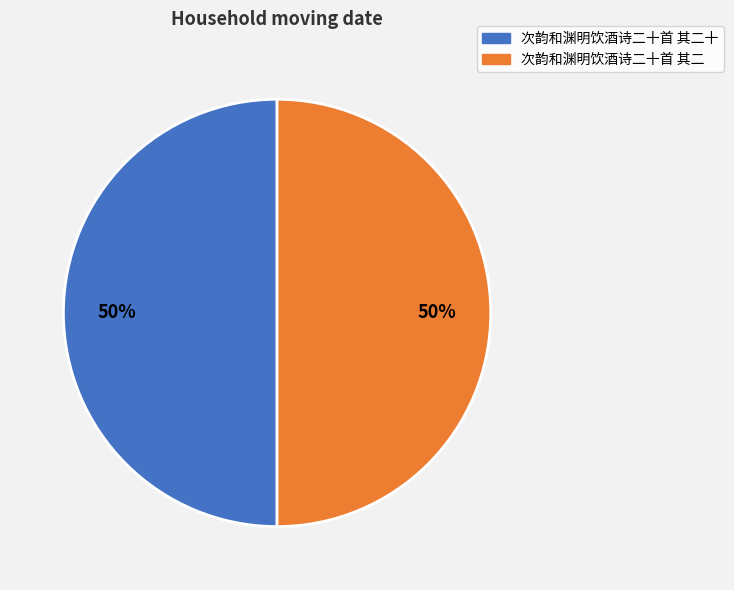

How many segments does this pie chart have?

2